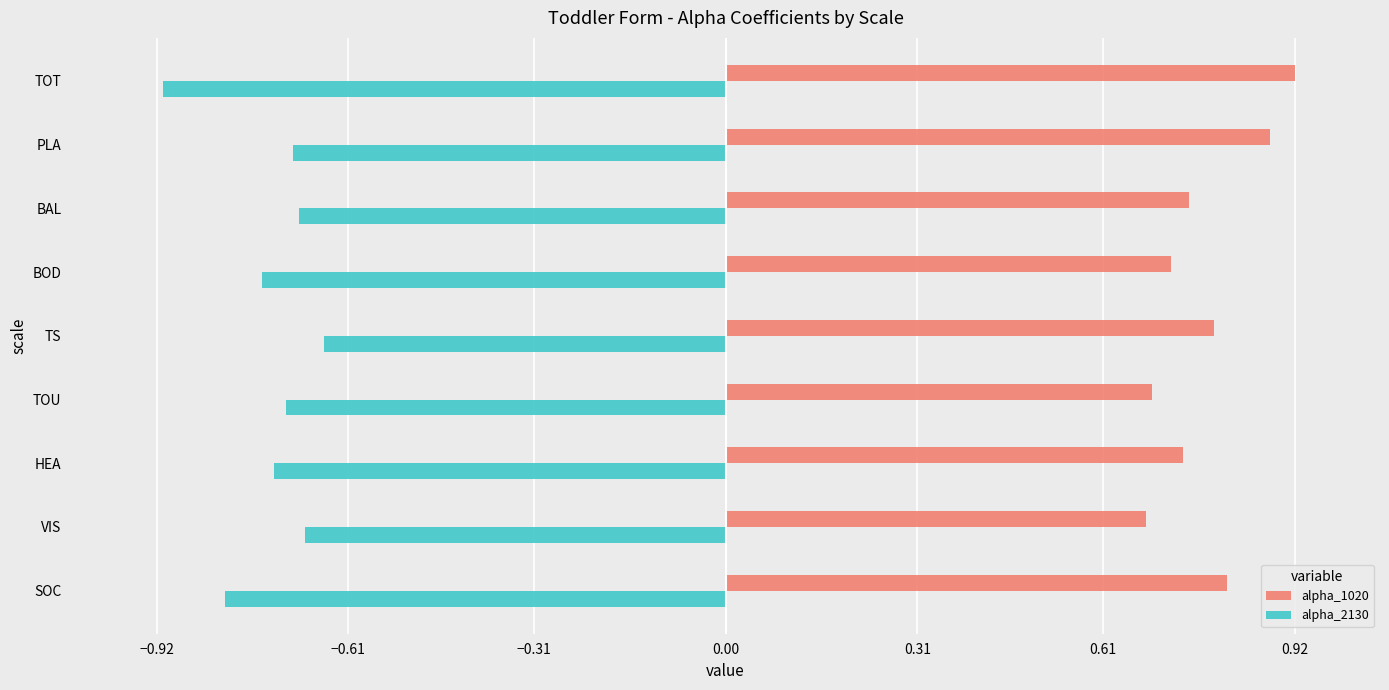

At TS, list the series in order from largest to smallest.

alpha_1020, alpha_2130